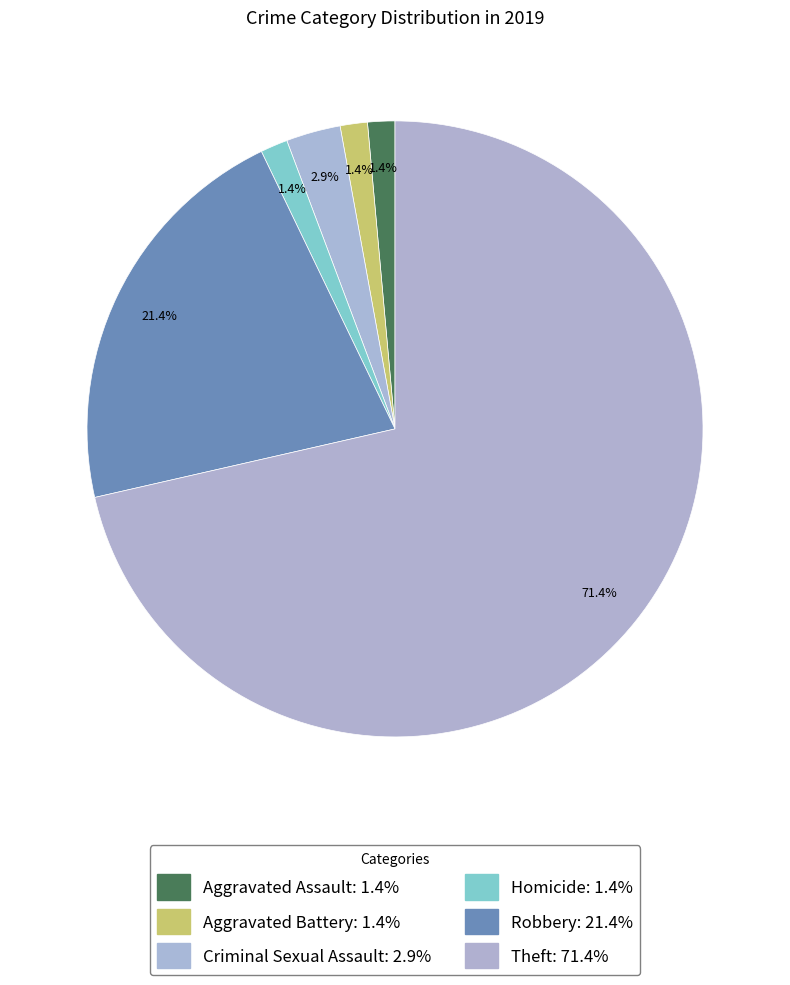

Combined, what portion of the pie is Homicide and Aggravated Battery?

2.9%